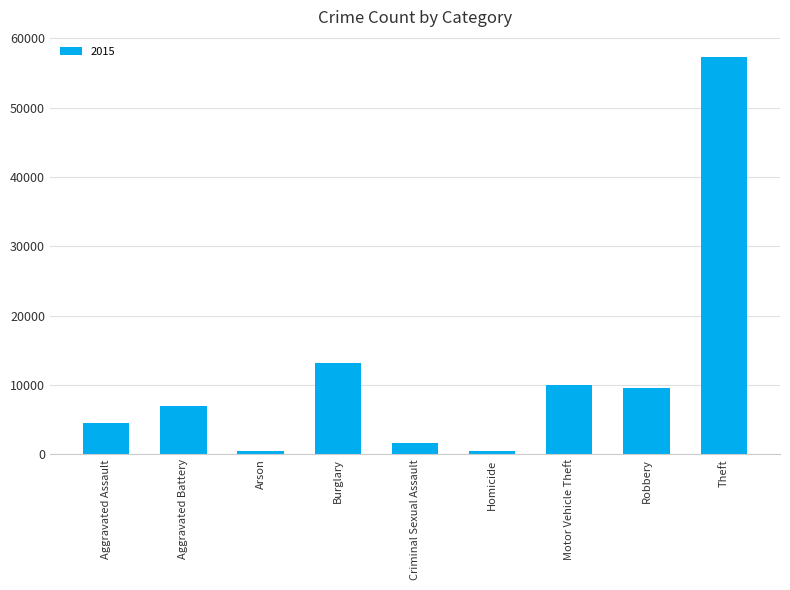

What is the difference between the maximum and second lowest values?

56854